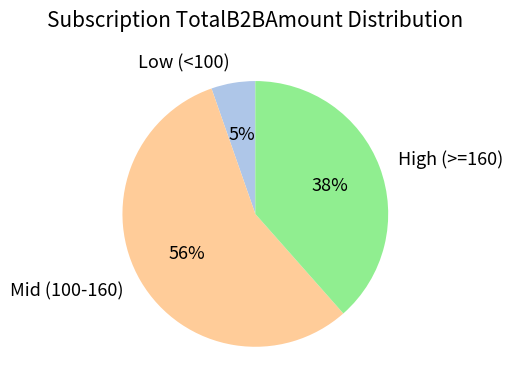

True or false: Low (<100) accounts for 5% of the total.

True